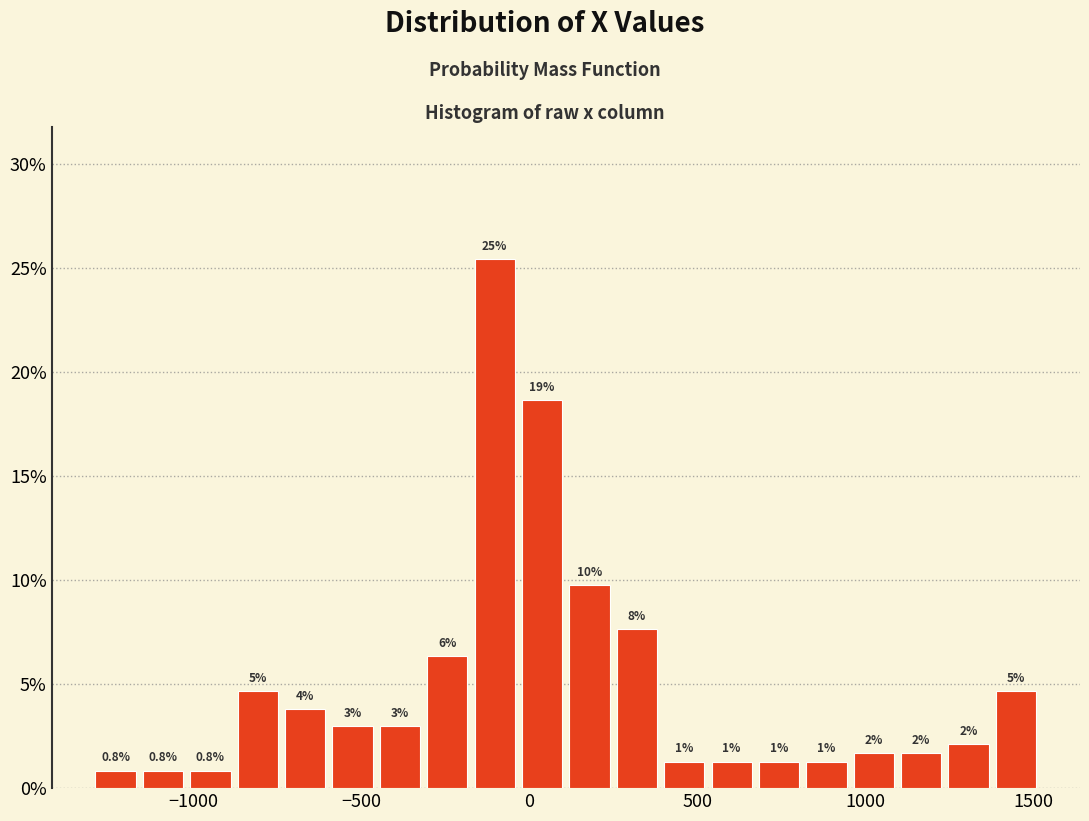

Read against the x-axis, roughly where is the centre of the tallest bar?

-100